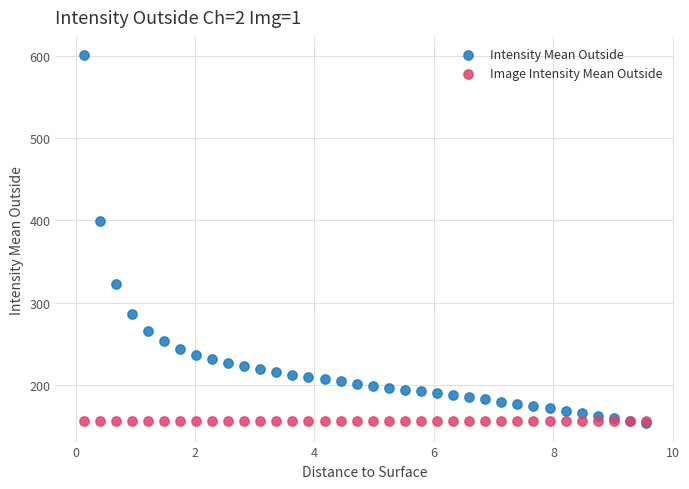

In the Intensity Mean Outside series, what Y value is closest to 377?

398.9